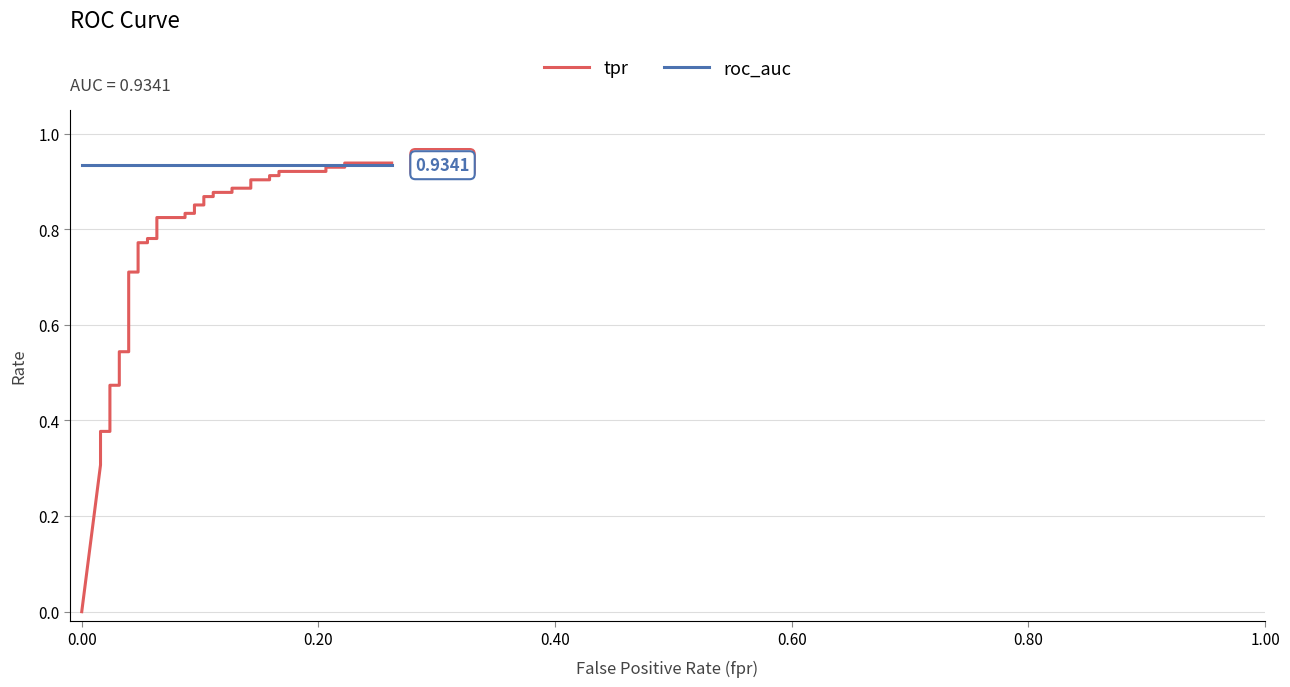

What is the average value of the roc_auc series?

0.9